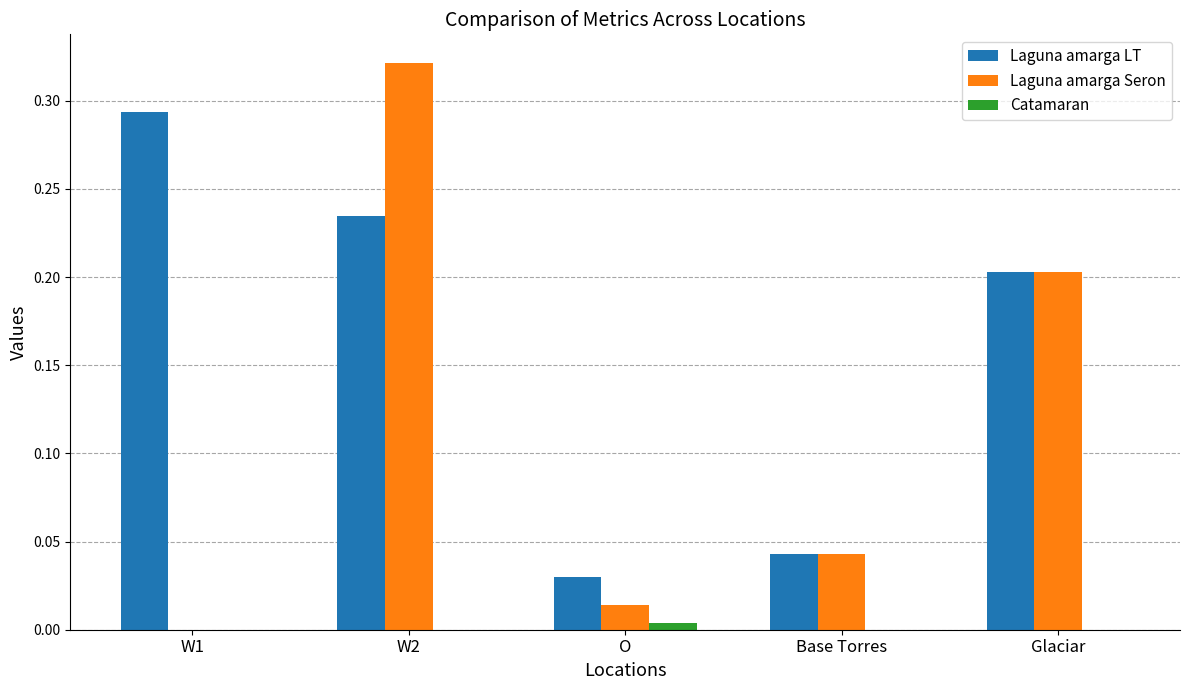

Between W1 and Base Torres, which series saw the biggest shift?

Laguna amarga LT